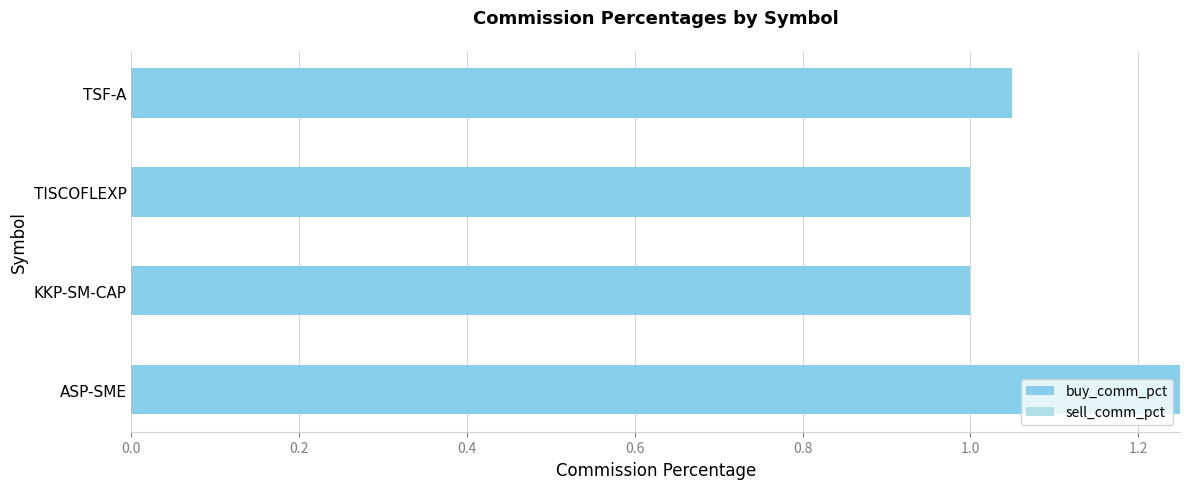

Are the bars grouped side by side (vs. stacked)?

No